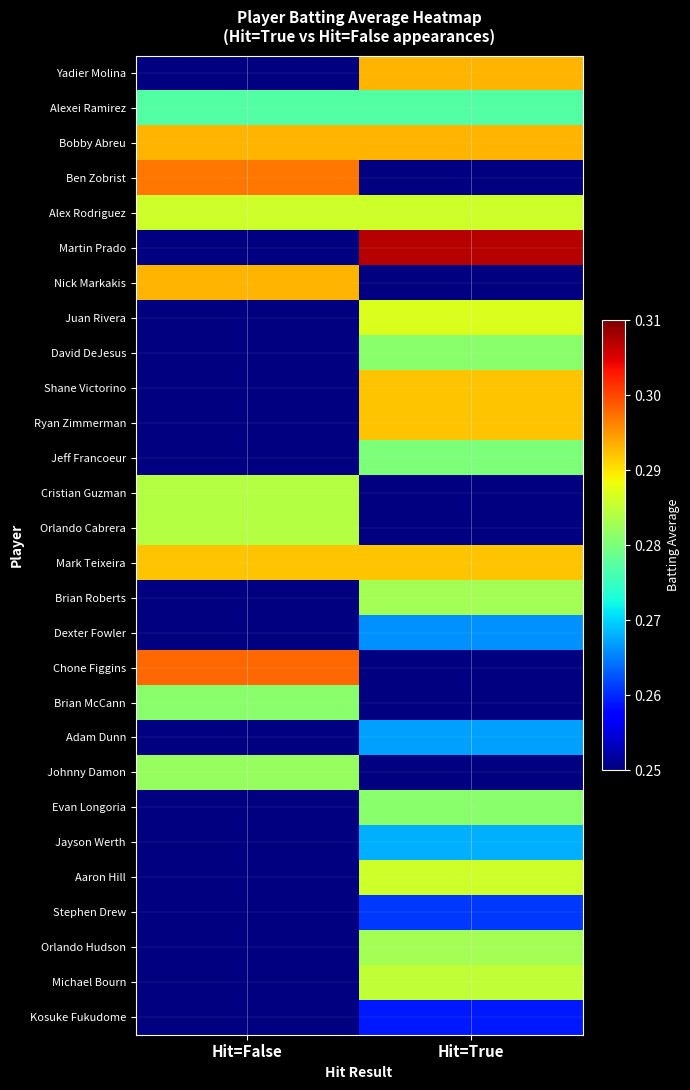

What is the minimum value for Alex Rodriguez?

0.3